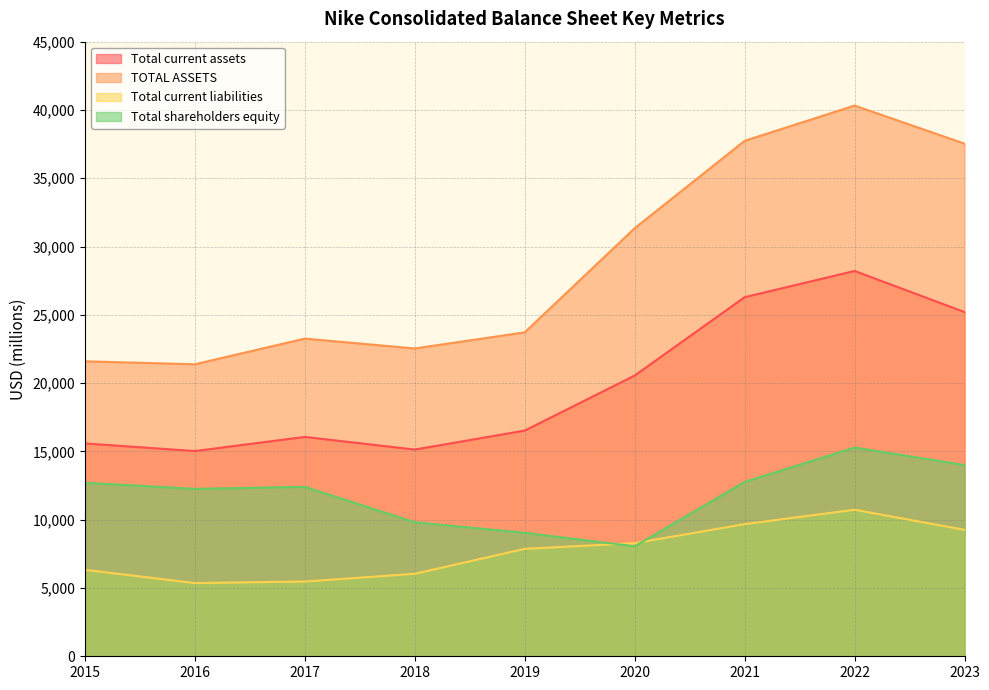

Reading left to right, extract all data points from this chart.

Total current assets: 15587	15025	16061	15134	16525	20556	26291	28213	25202
TOTAL ASSETS: 21597	21379	23259	22536	23717	31342	37740	40321	37531
Total current liabilities: 6332	5358	5474	6040	7866	8284	9674	10730	9256
Total shareholders equity: 12707	12258	12407	9812	9040	8055	12767	15281	14004